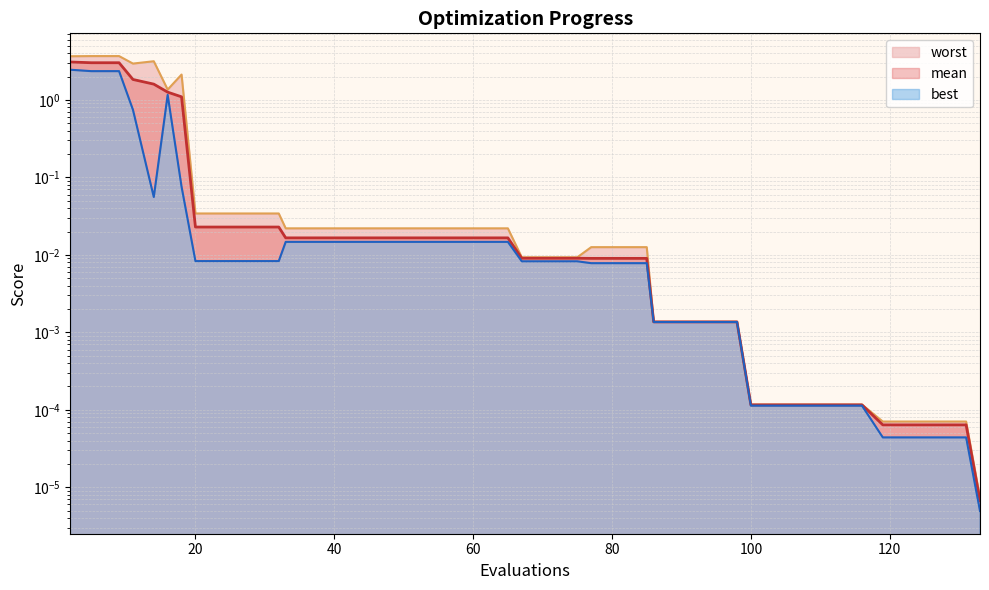

How many lines are shown in the chart?

3